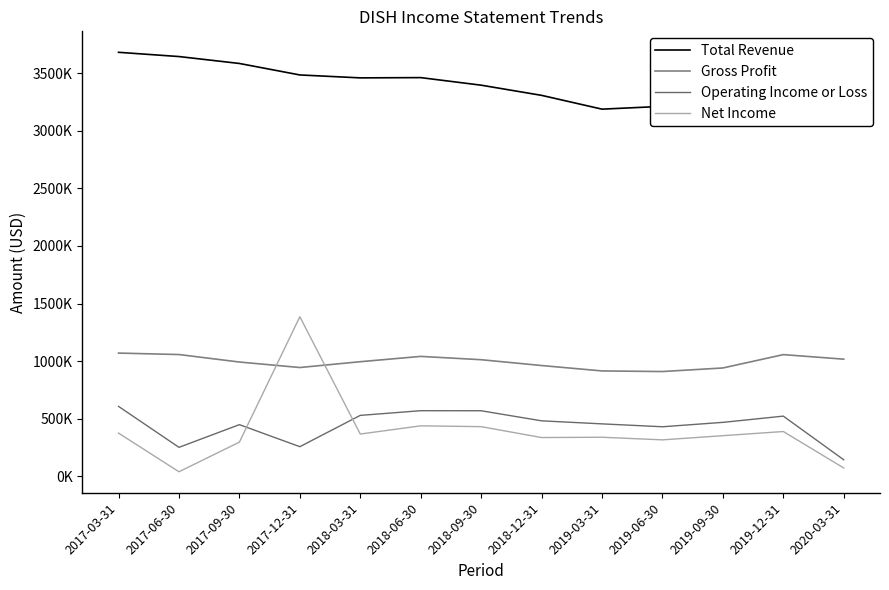

Rank the categories by Operating Income or Loss value from highest to lowest.

2017-03-31, 2018-06-30, 2018-09-30, 2018-03-31, 2019-12-31, 2018-12-31, 2019-09-30, 2019-03-31, 2017-09-30, 2019-06-30, 2017-12-31, 2017-06-30, 2020-03-31